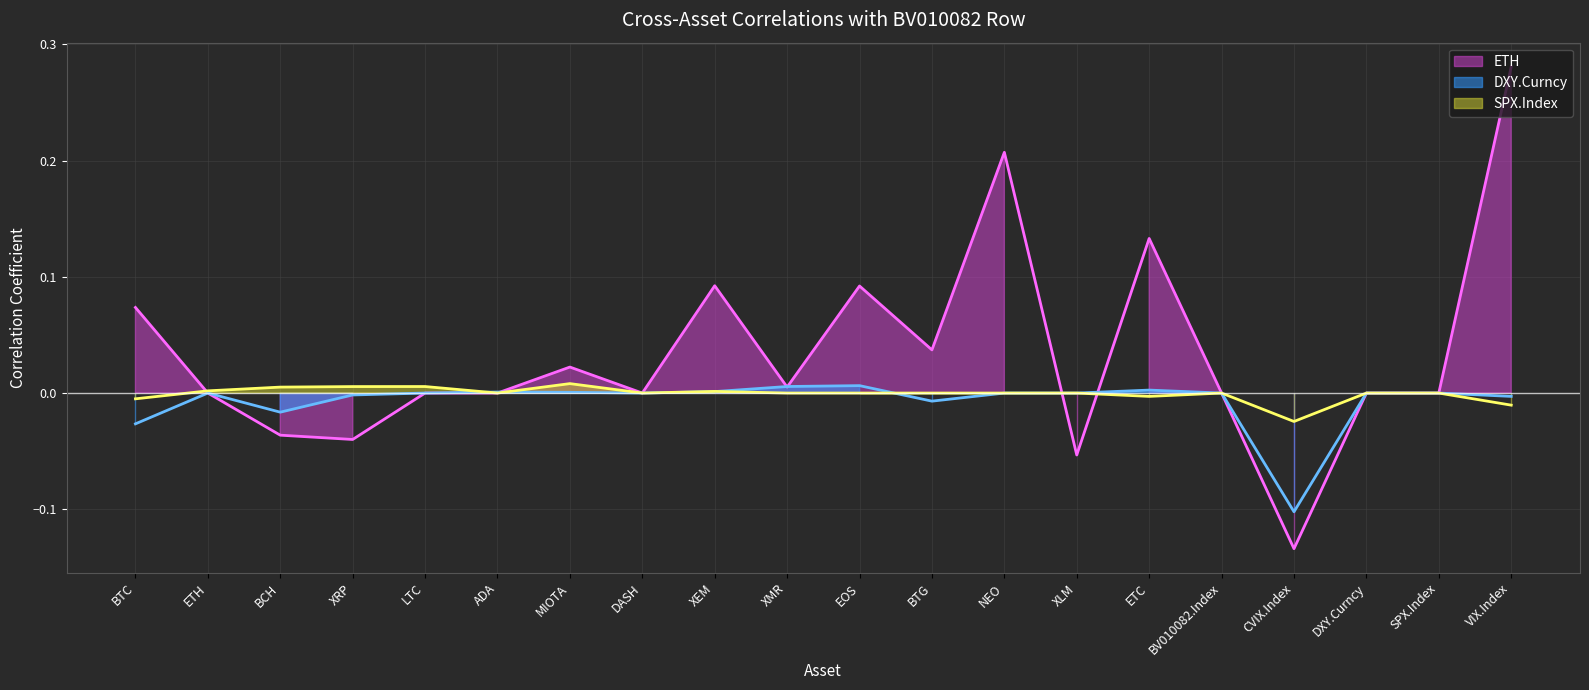

Which label corresponds to the largest value in the chart?

VIX.Index